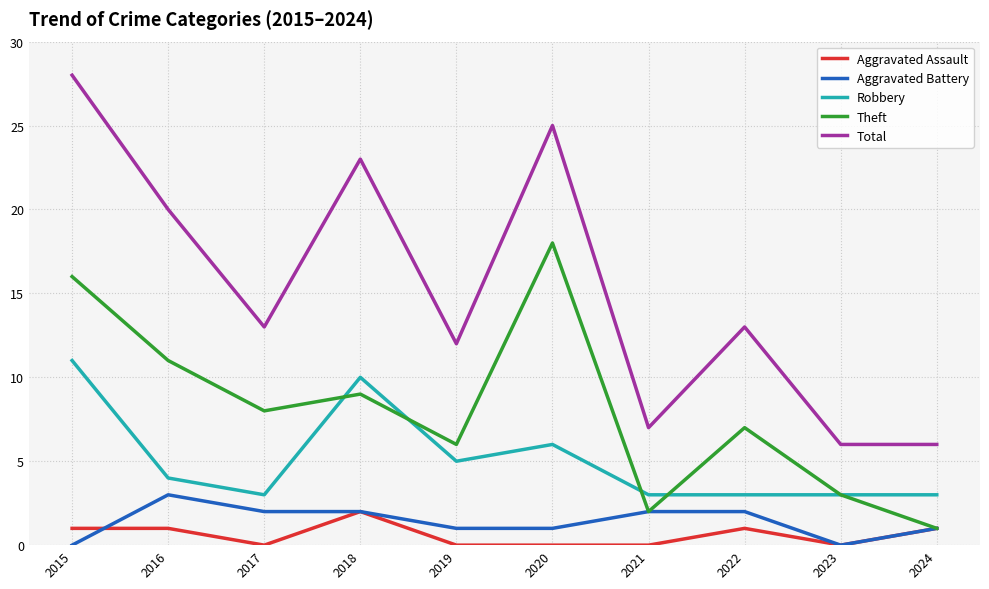

Which category has the lowest value in the Theft series?

2024